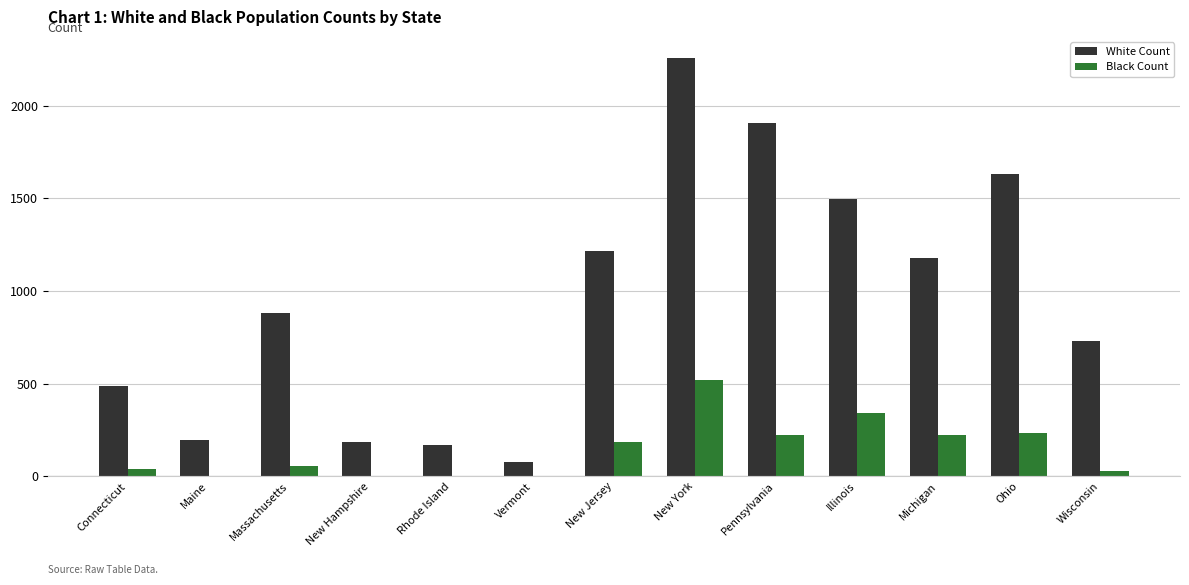

What is the greatest value displayed?

2258